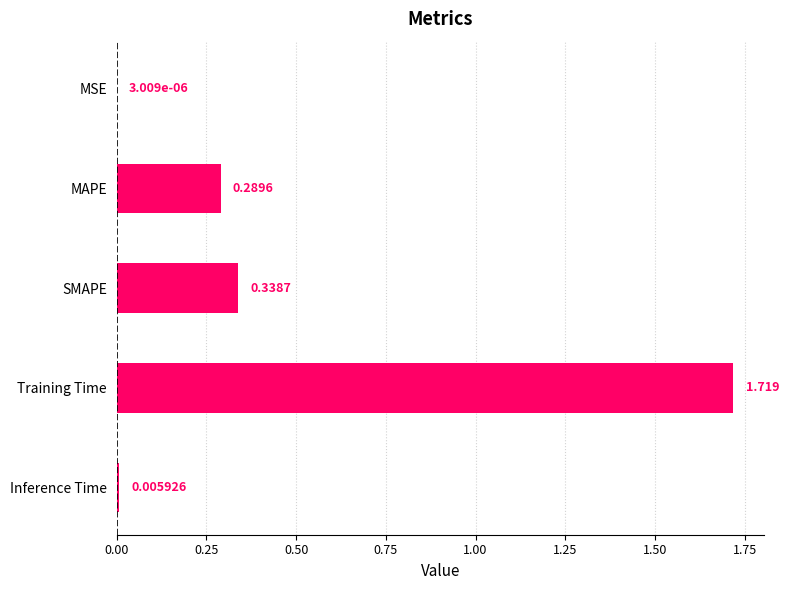

At which category does the chart reach its peak across all series?

Training Time